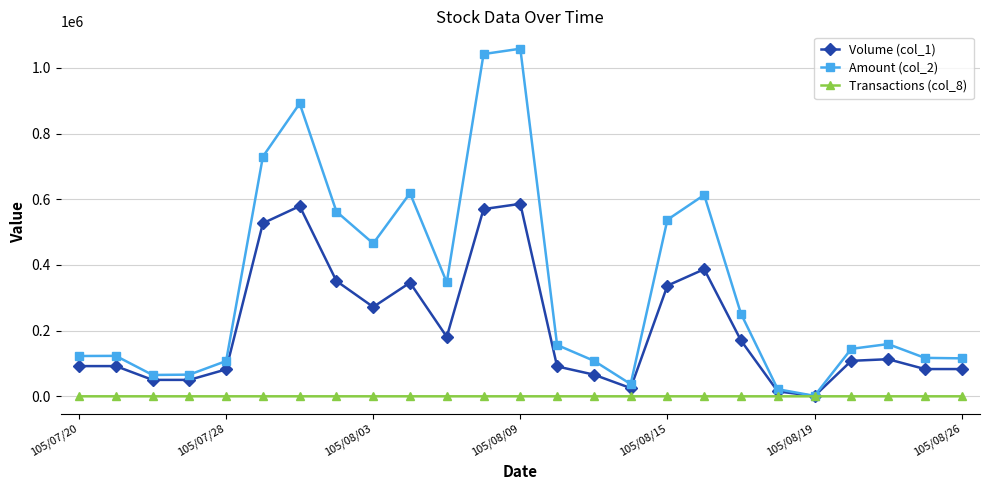

At how many categories does at least one series exceed 396767?

9